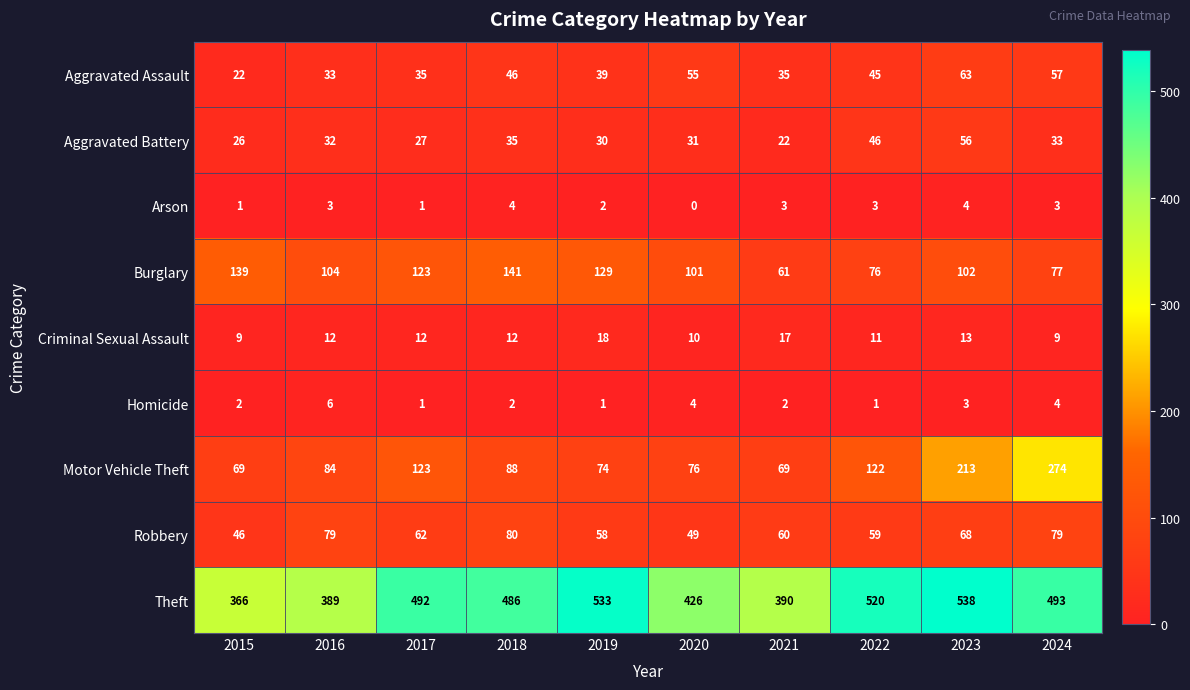

The value of Aggravated Battery at 2015 is 26. True or false?

True